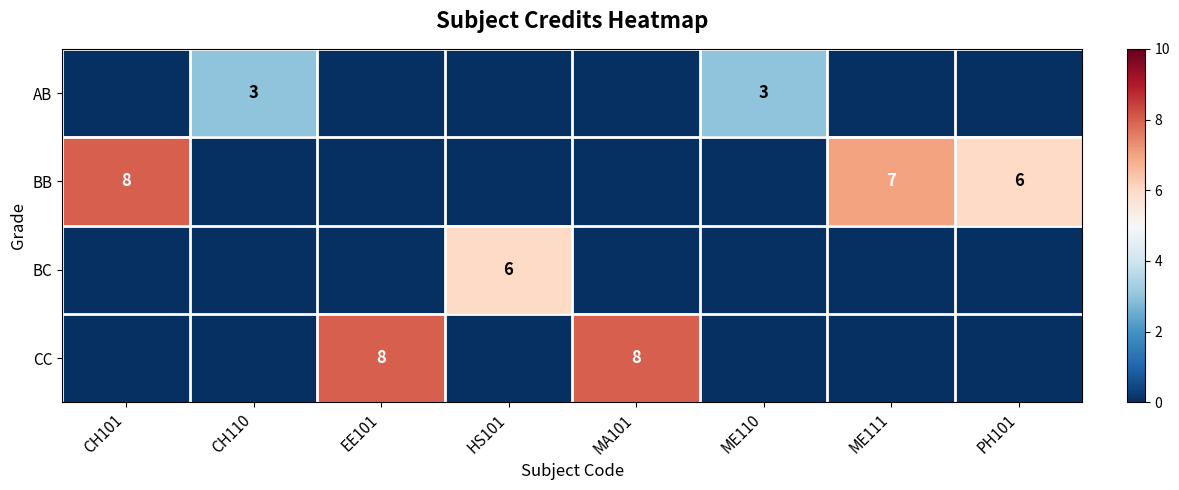

True or false: BB has a value of 8 at CH101.

True